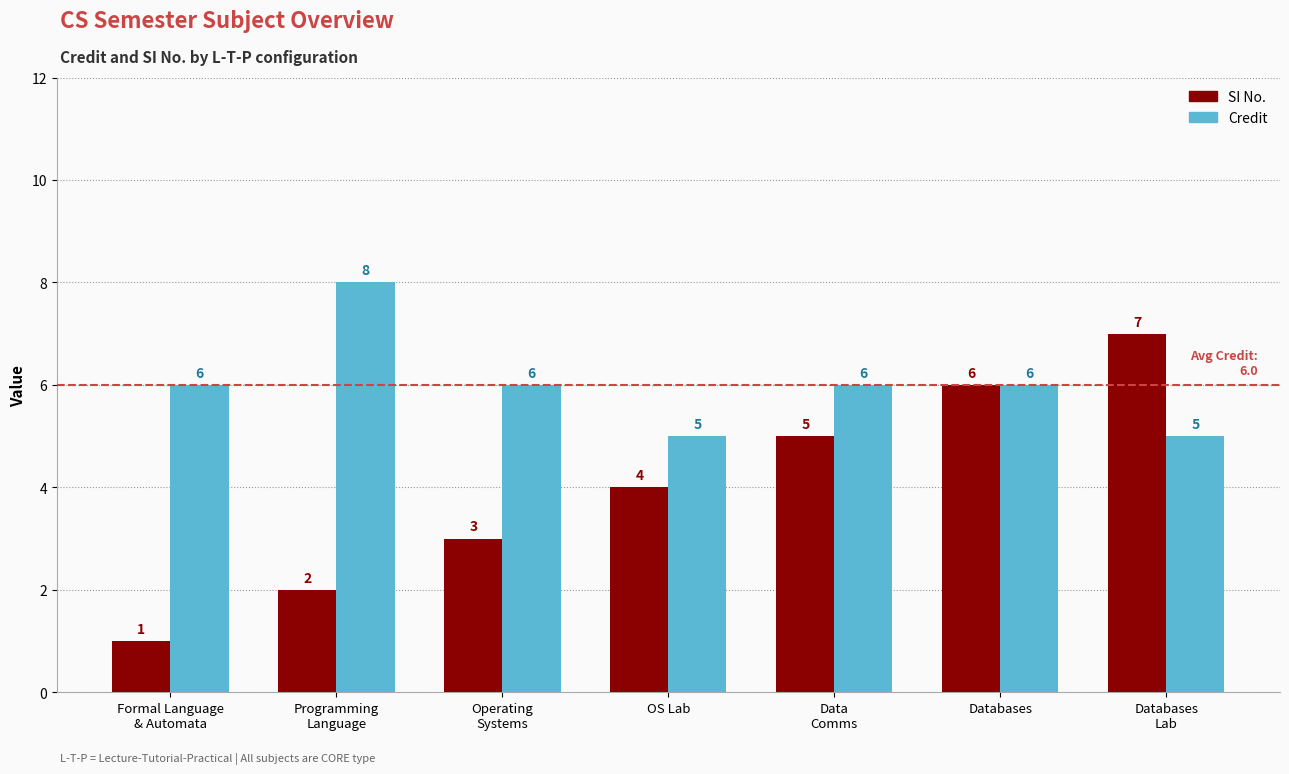

List the series in order of their overall mean, lowest first.

SI No., Credit